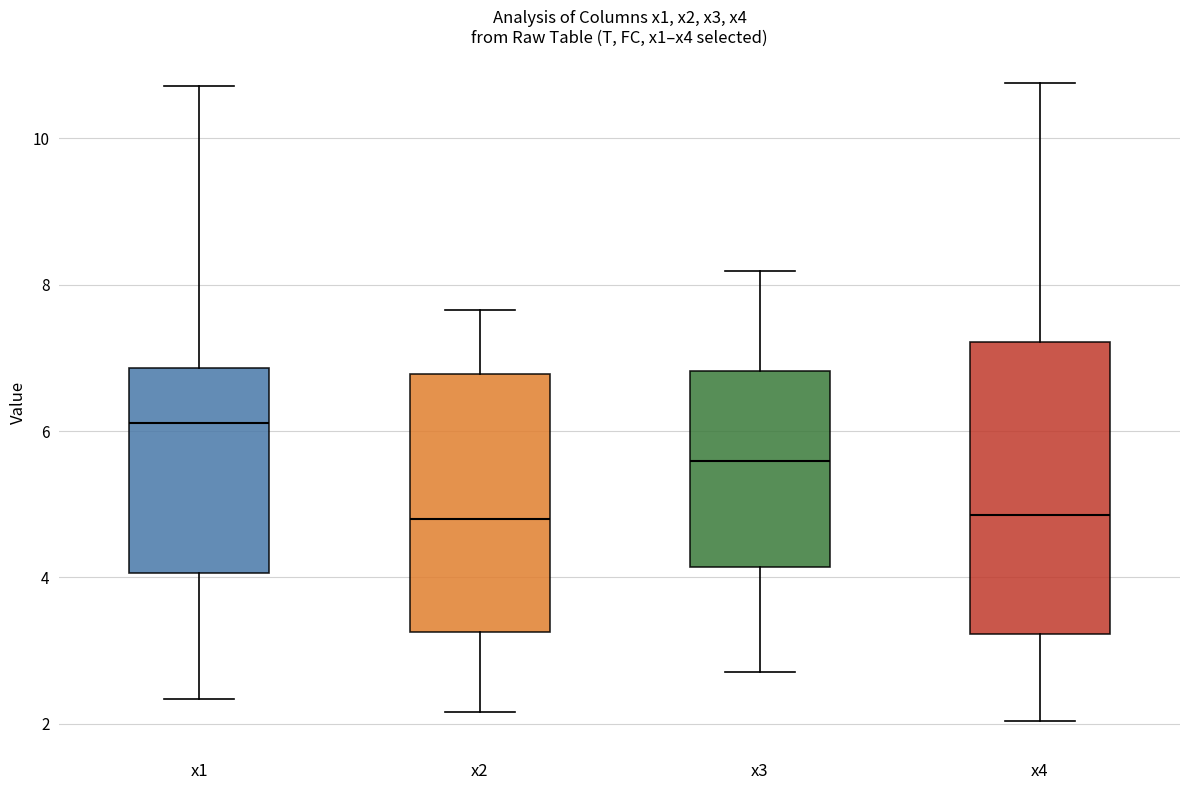

Reading left to right, read every box against the y-axis: the position of its median line, the range the box covers, and the ends of its whiskers. The values are not printed on the chart, so give them approximately, as read against the axis.

x1: median 6.2, box 4.0 to 6.8, whiskers 2.4 to 10.8
x2: median 4.8, box 3.2 to 6.8, whiskers 2.2 to 7.6
x3: median 5.6, box 4.2 to 6.8, whiskers 2.8 to 8.2
x4: median 4.8, box 3.2 to 7.2, whiskers 2.0 to 10.8